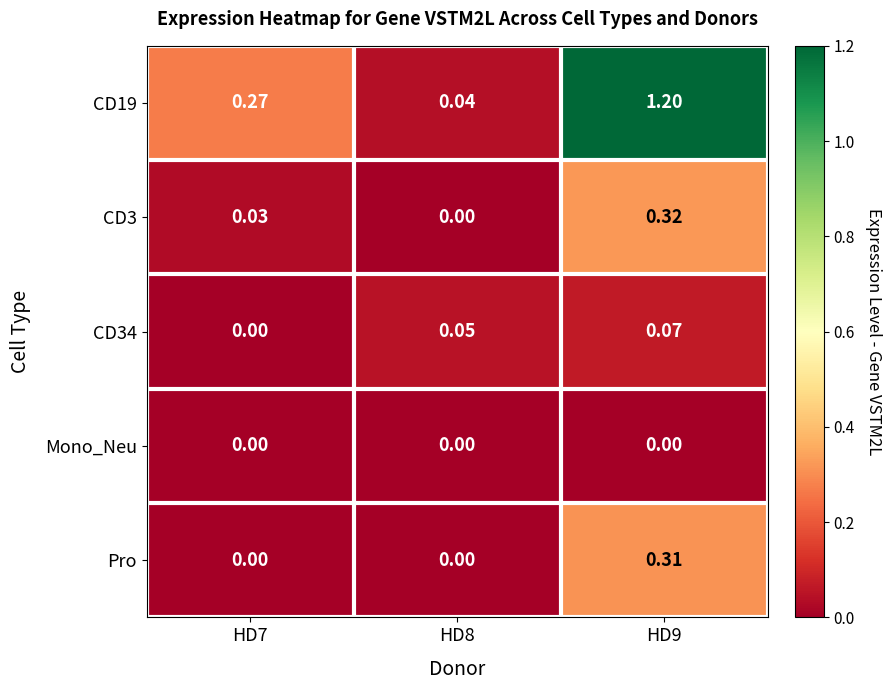

List the series in order of their peak value, highest first.

CD19, CD3, Pro, CD34, Mono_Neu